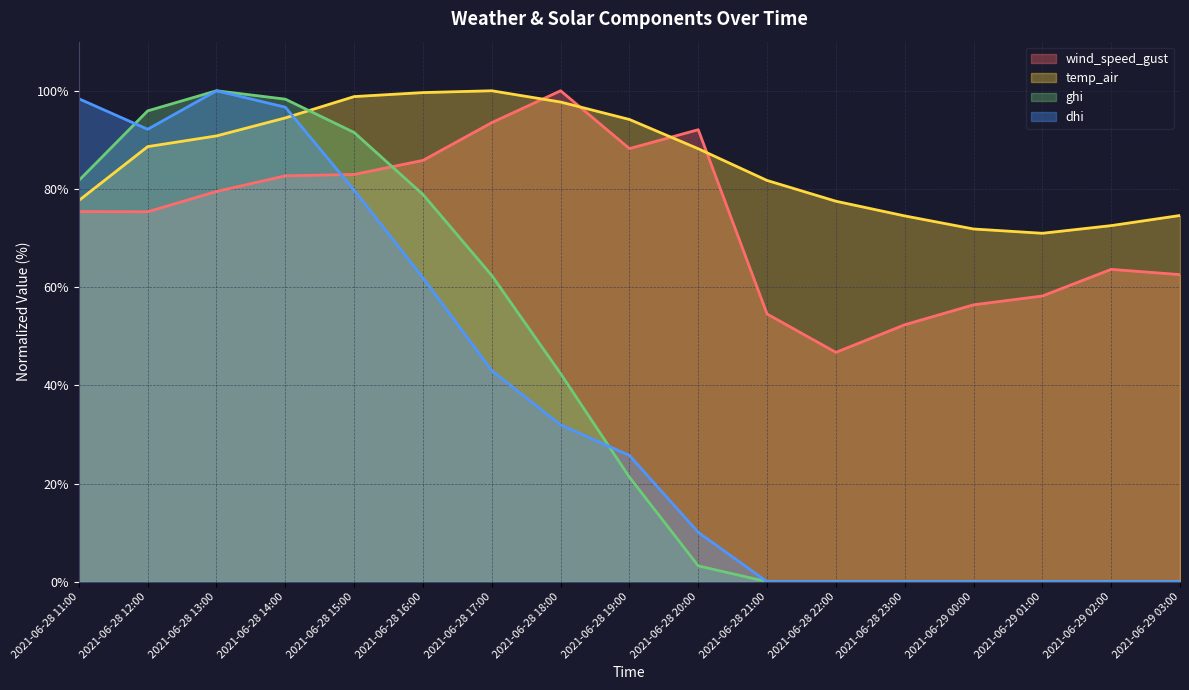

How many intersections are there between wind_speed_gust and temp_air?

4